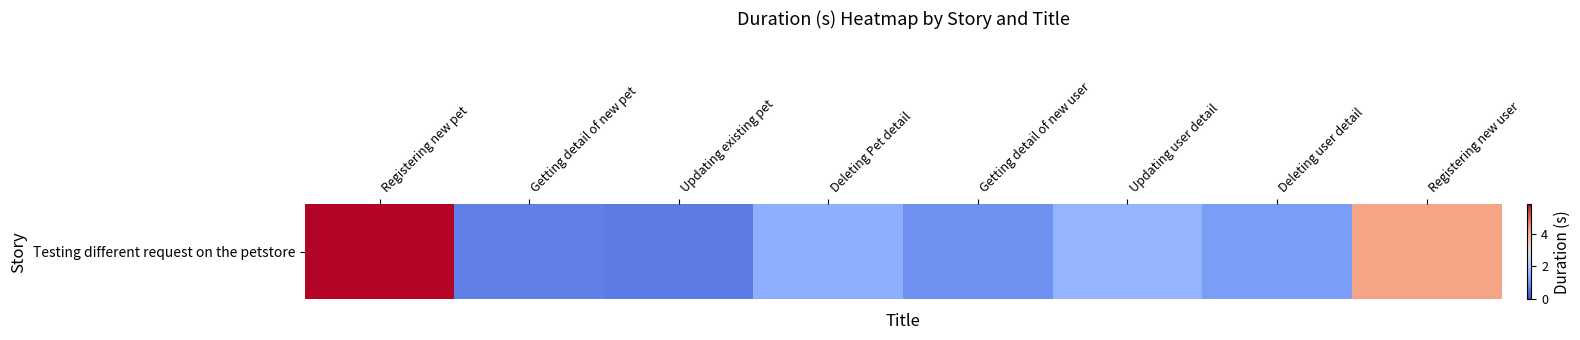

What is the maximum value shown in the chart?

5.8